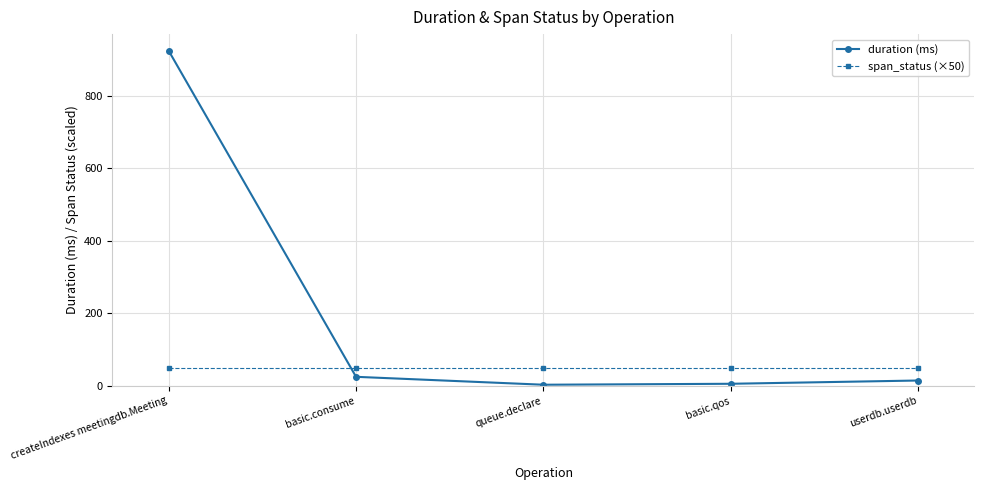

The duration (ms) series shows 24.8 at basic.consume. True or false?

True